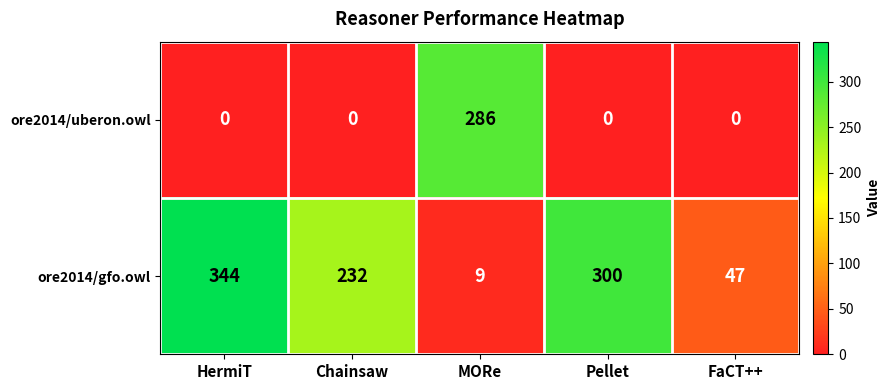

Reading right to left, list all the values displayed in this chart.

ore2014/uberon.owl: 0	0	286	0	0
ore2014/gfo.owl: 47	300	9	232	344